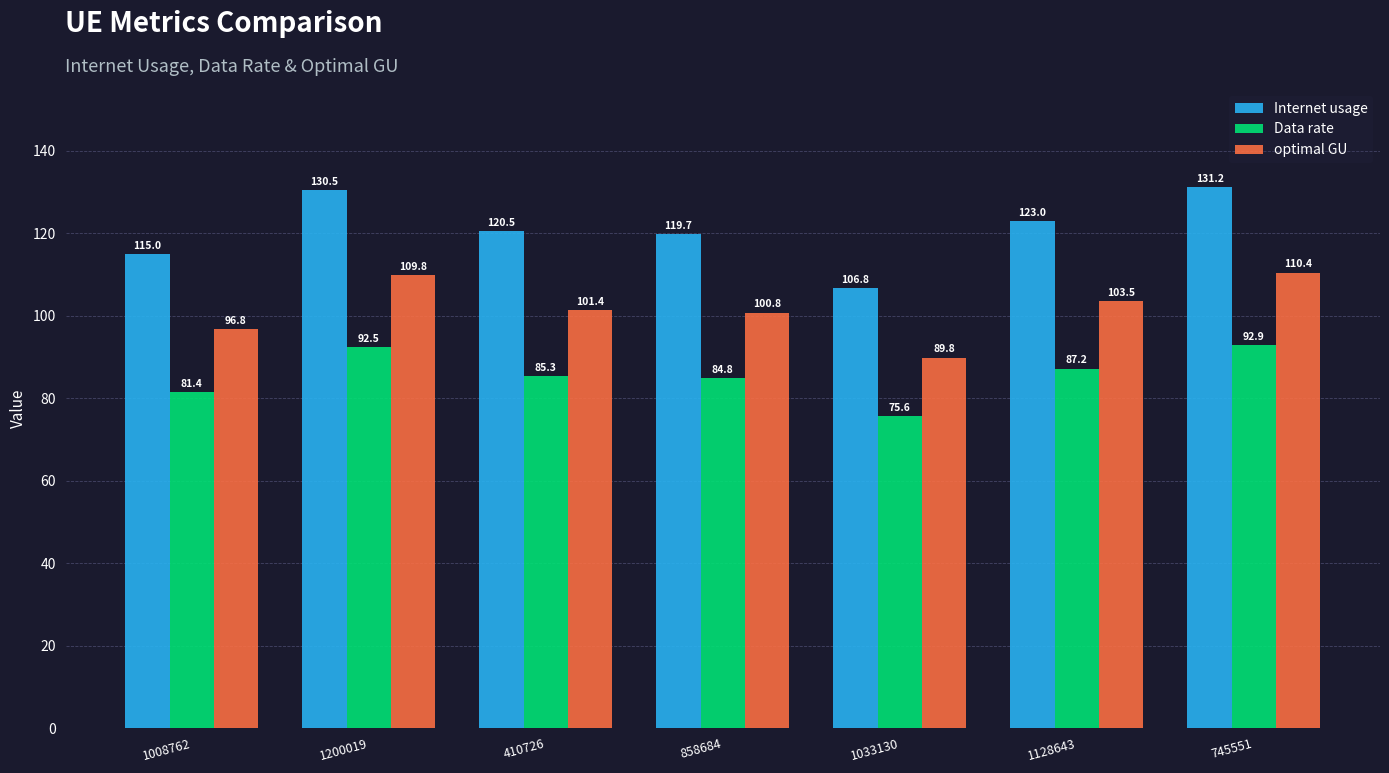

What is the difference between the optimal GU values at 1008762 and 858684?

4.0